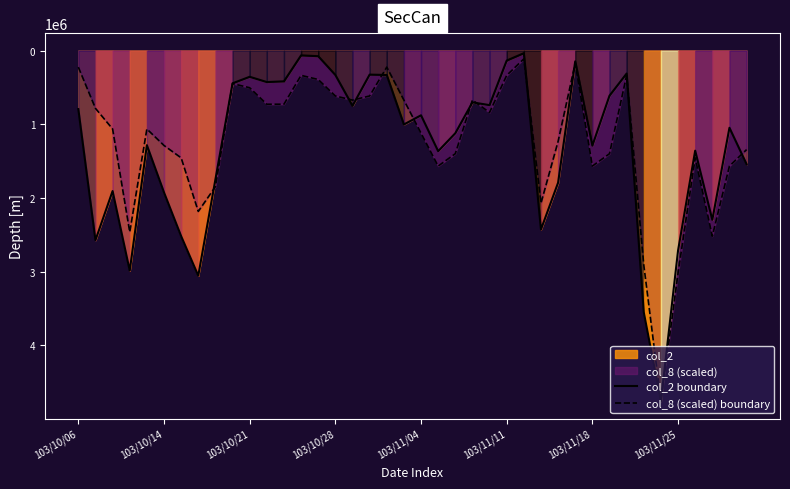

How many times do col_2 boundary and col_8 (scaled) boundary cross each other?

11